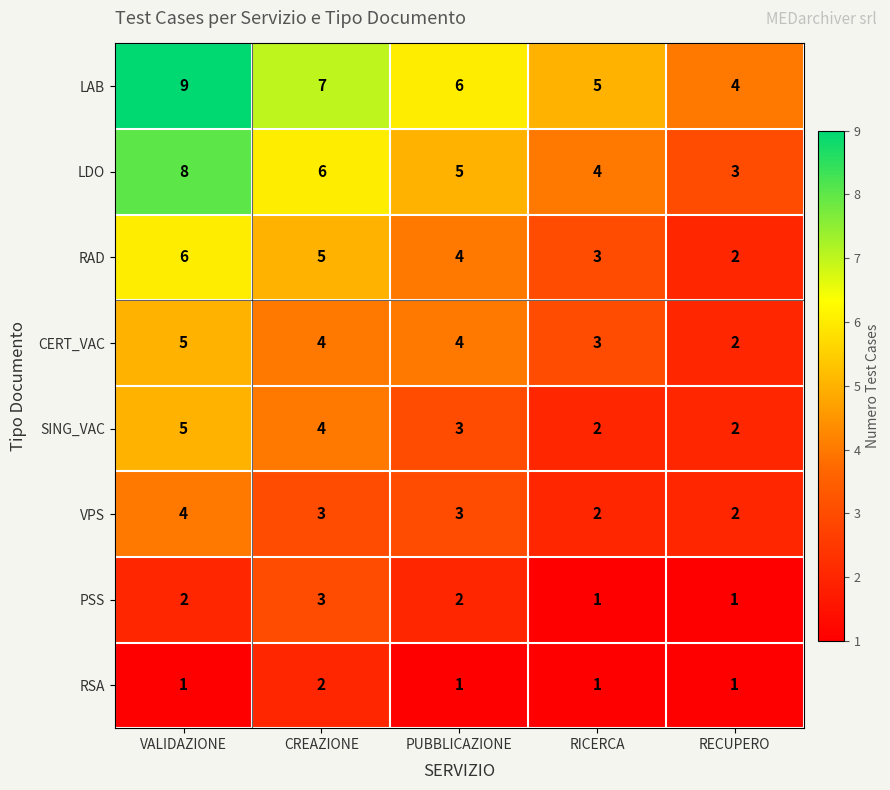

What is the difference between the highest and lowest values at RICERCA?

4